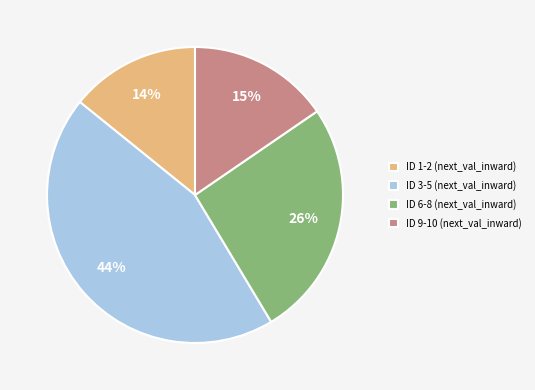

Is the sum of ID 9-10 (next_val_inward) and ID 6-8 (next_val_inward) greater than half?

No